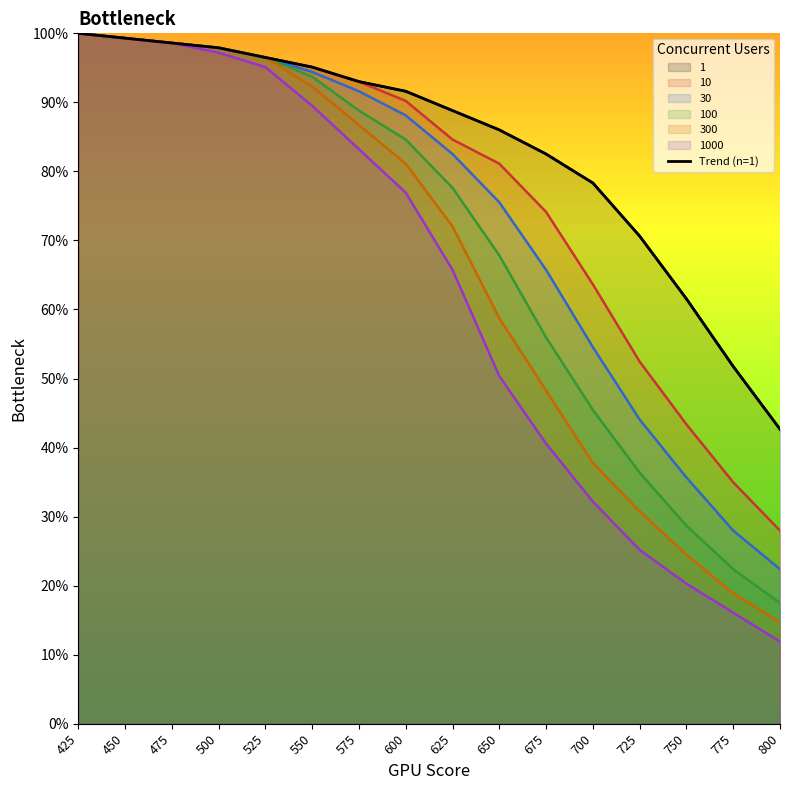

Reading left to right, list all the values displayed in this chart.

100.0	99.3	98.6	97.9	96.5	95.1	93.0	91.6	88.8	86.0	82.5	78.3	70.6	61.5	51.7	42.7